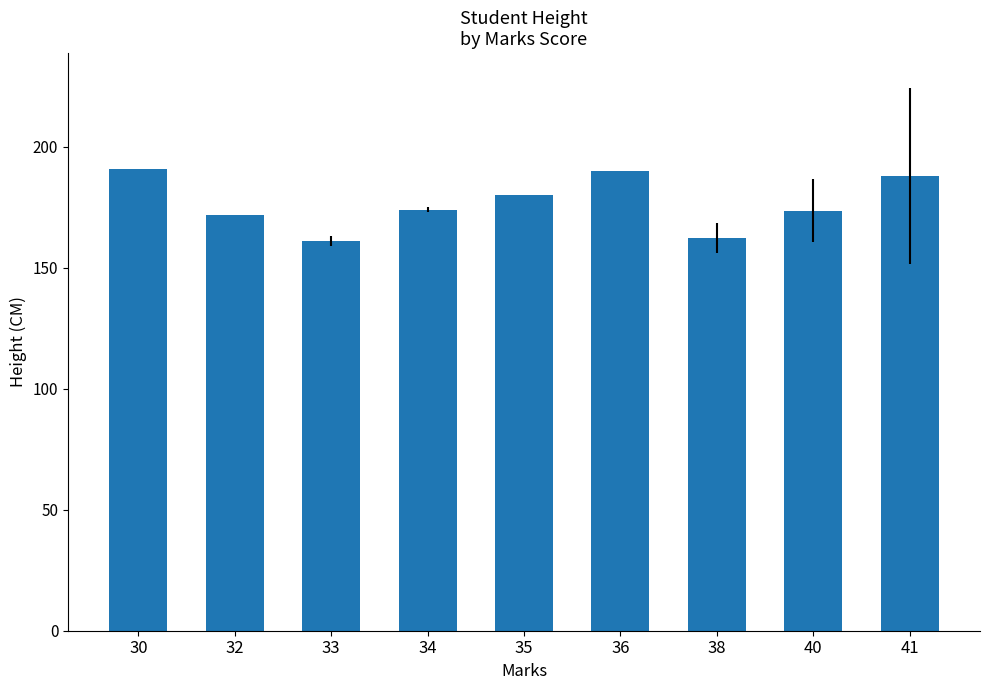

How many distinct data groups are displayed?

1